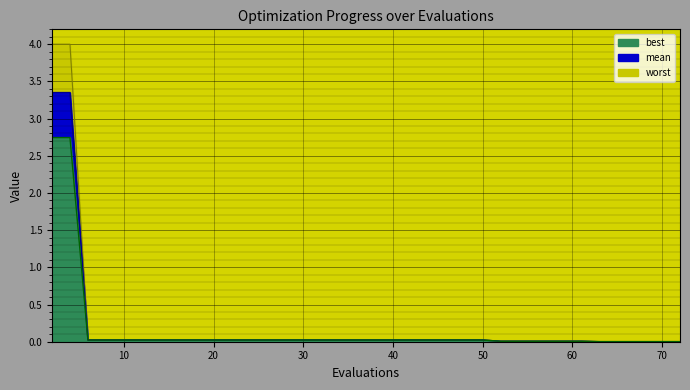

At which label is worst closest to 2?

20